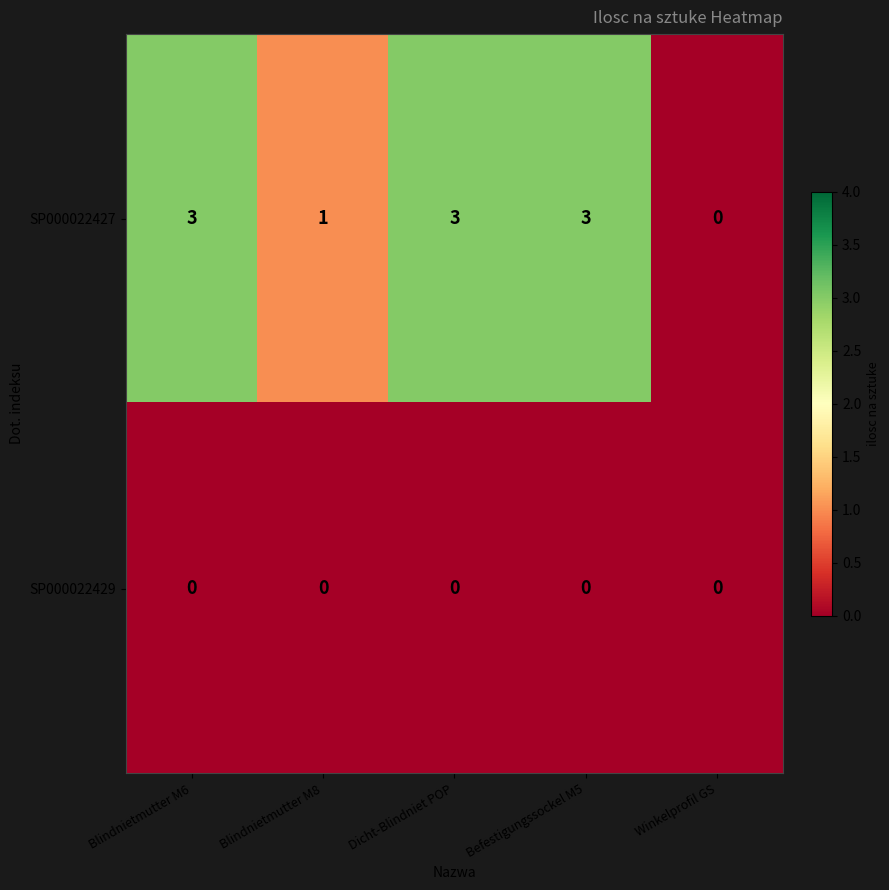

At Befestigungssockel M5, list the series in order from largest to smallest.

SP000022427, SP000022429